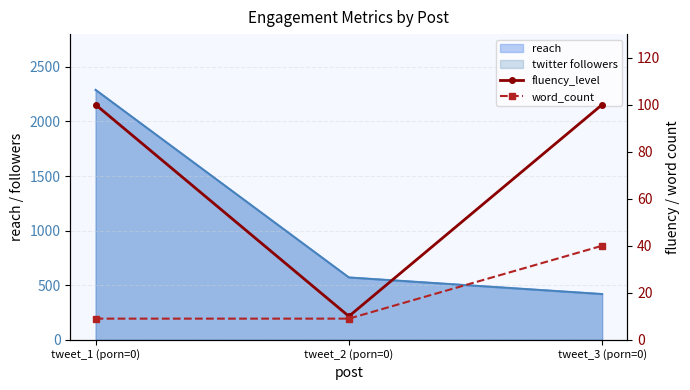

At which label does word_count reach its minimum?

tweet_1 (porn=0)